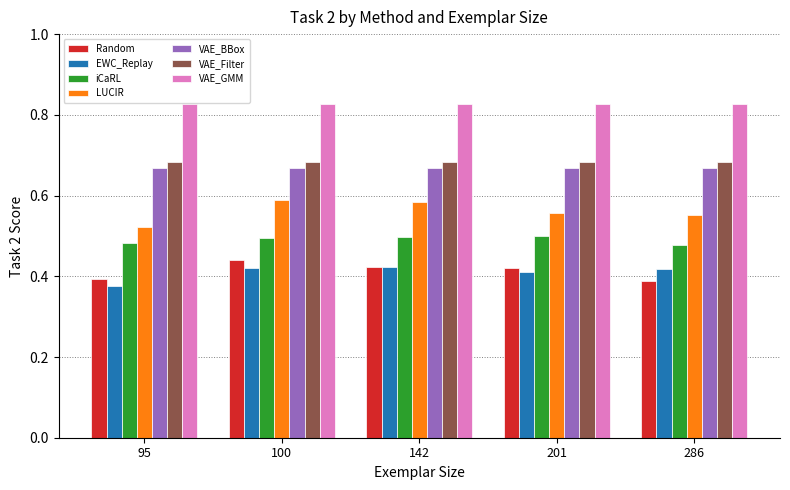

Does the chart contain any negative values?

No